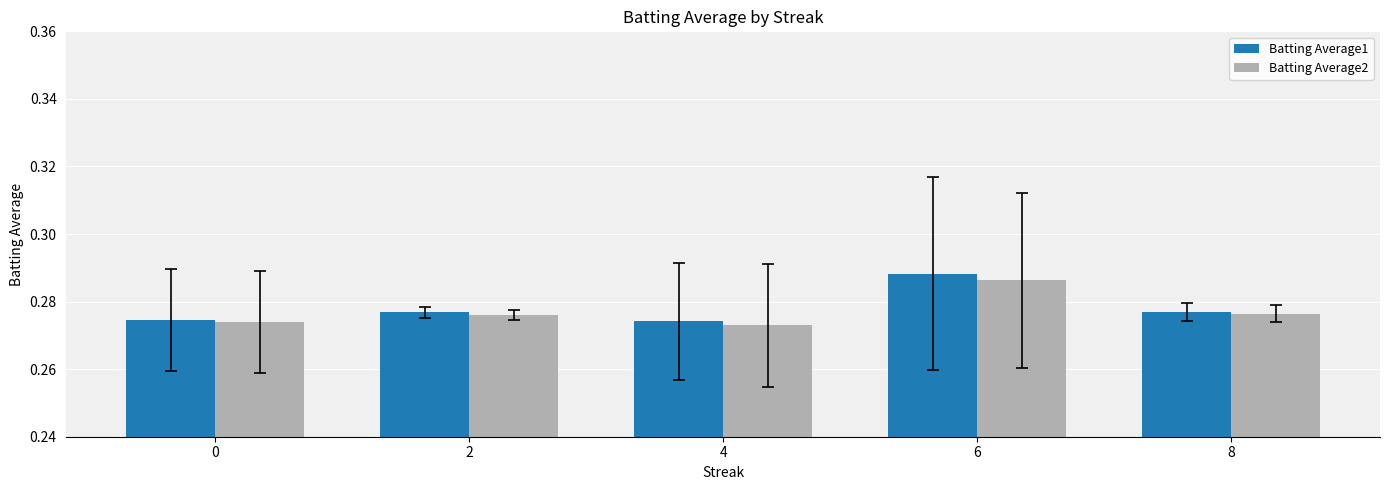

Count the Batting Average2 values in the range 0 to 1.

5